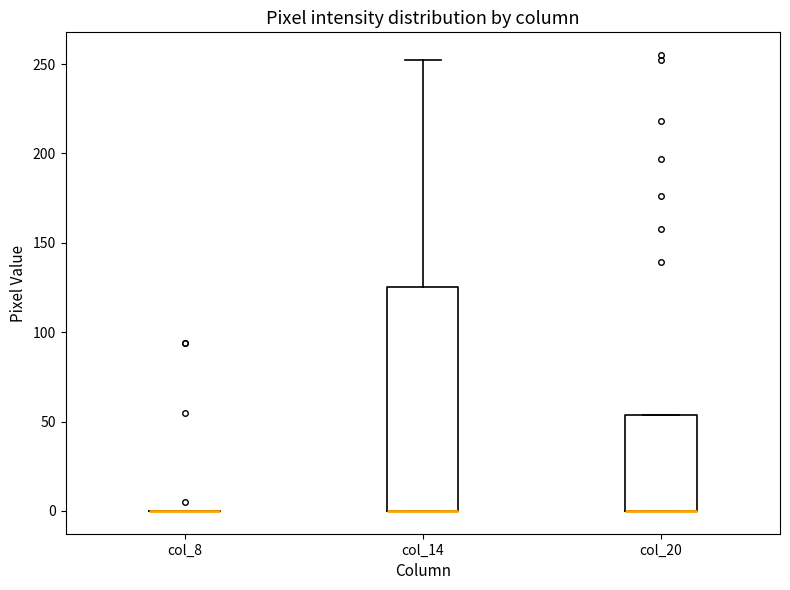

Reading left to right, transcribe this box plot: for each box, give where its median line is, the range the box spans, and where its two whiskers end, as read against the y-axis. The values are not printed on the chart, so give them approximately, as read against the axis.

col_8: box collapsed to a line at 0, whiskers 0 to 0
col_14: median 0 (drawn on the box's lower edge), box 0 to 125, whiskers 0 to 250
col_20: median 0 (drawn on the box's lower edge), box 0 to 55, whiskers 0 to 55